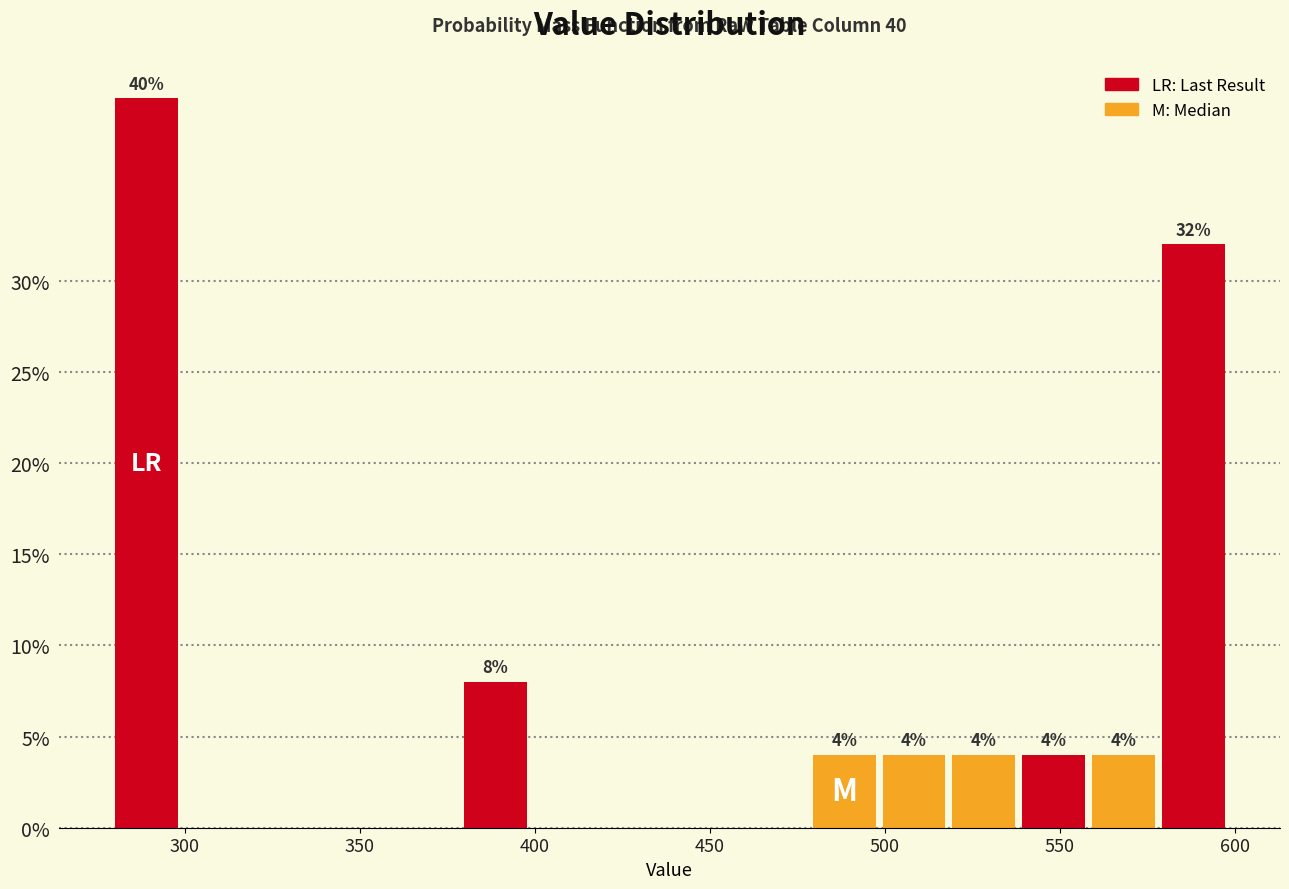

Read against the x-axis, roughly where is the centre of the tallest bar?

290